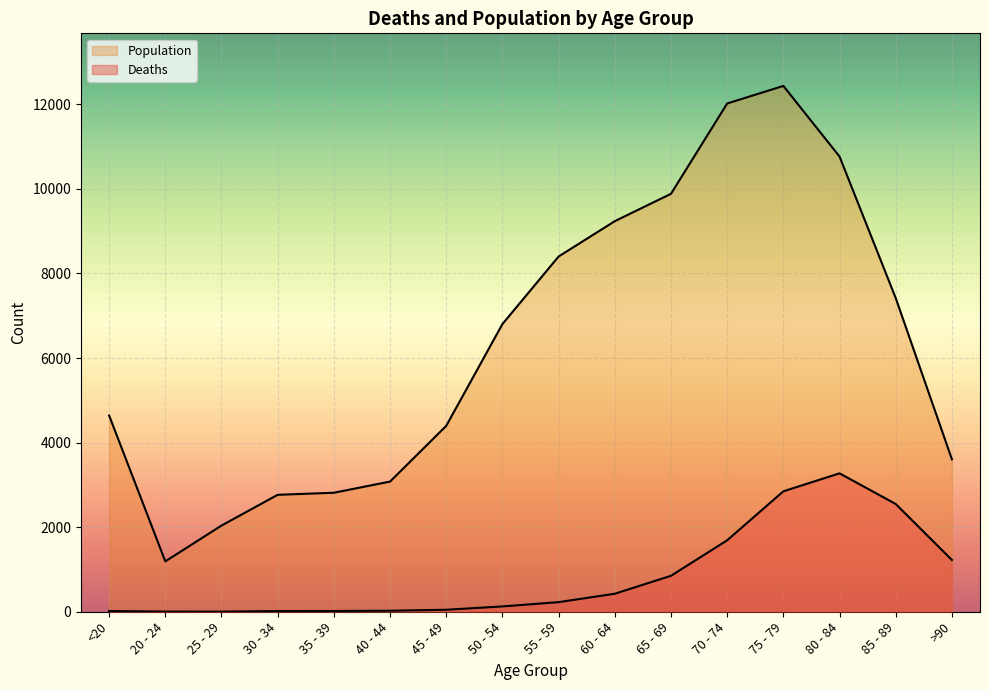

Rank the series by their maximum value, from lowest to highest.

Deaths, Population